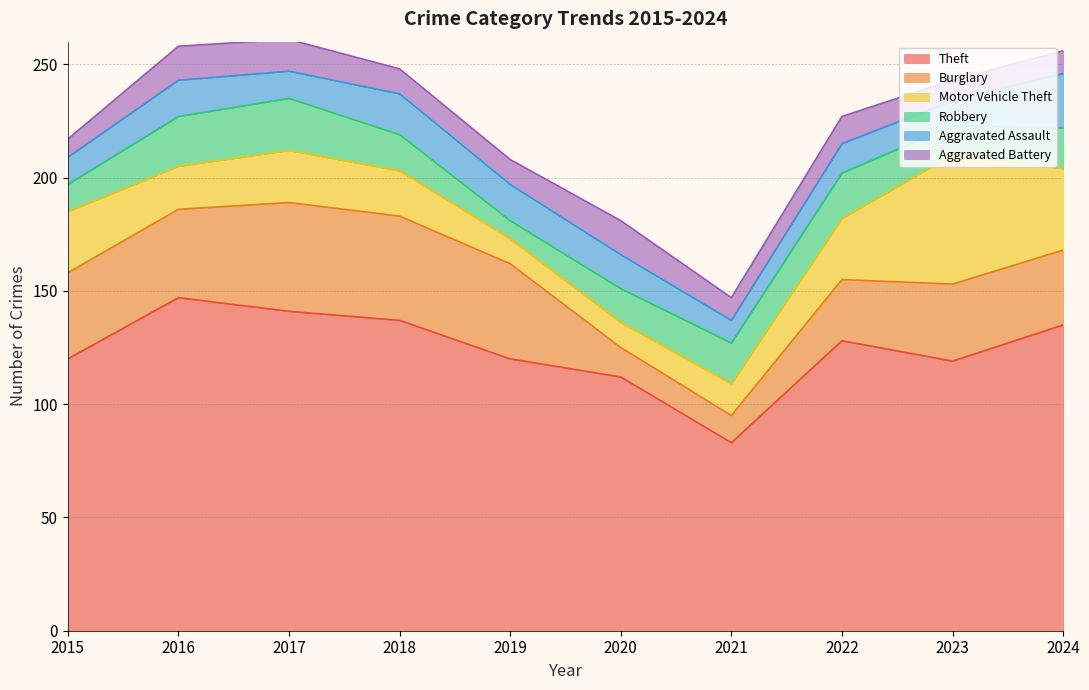

Which category has the lowest value across all series?

2019